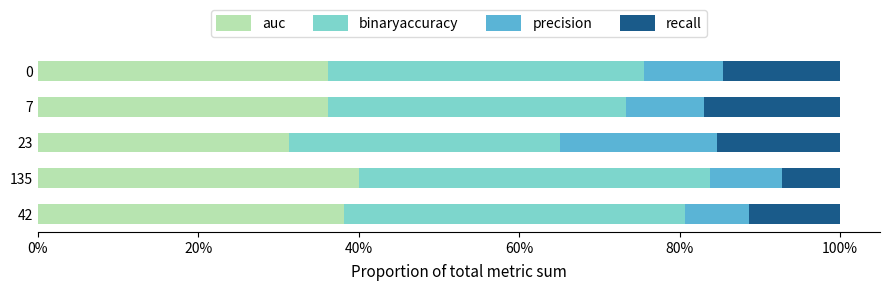

What is the difference between the maximum and minimum values in the auc series?

8.7